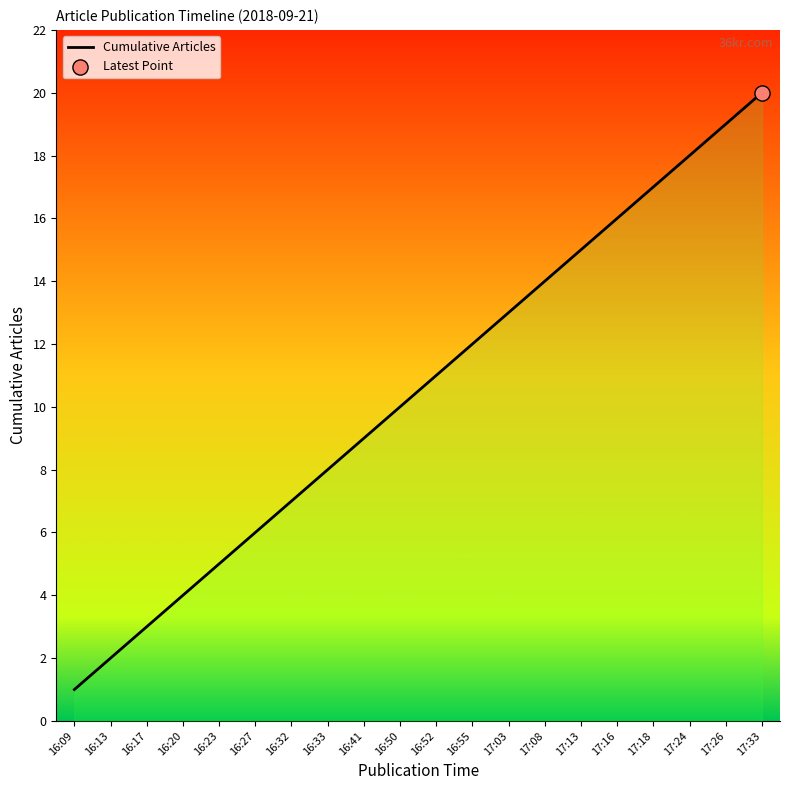

What is the change in value from 16:13 to 17:33?

+18